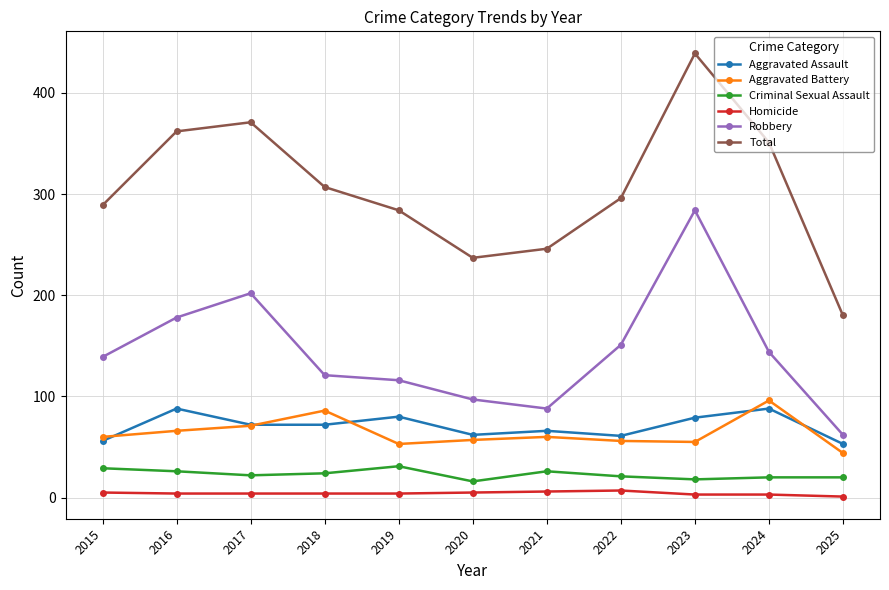

True or false: Homicide has more than 0 points higher than both neighbors.

True